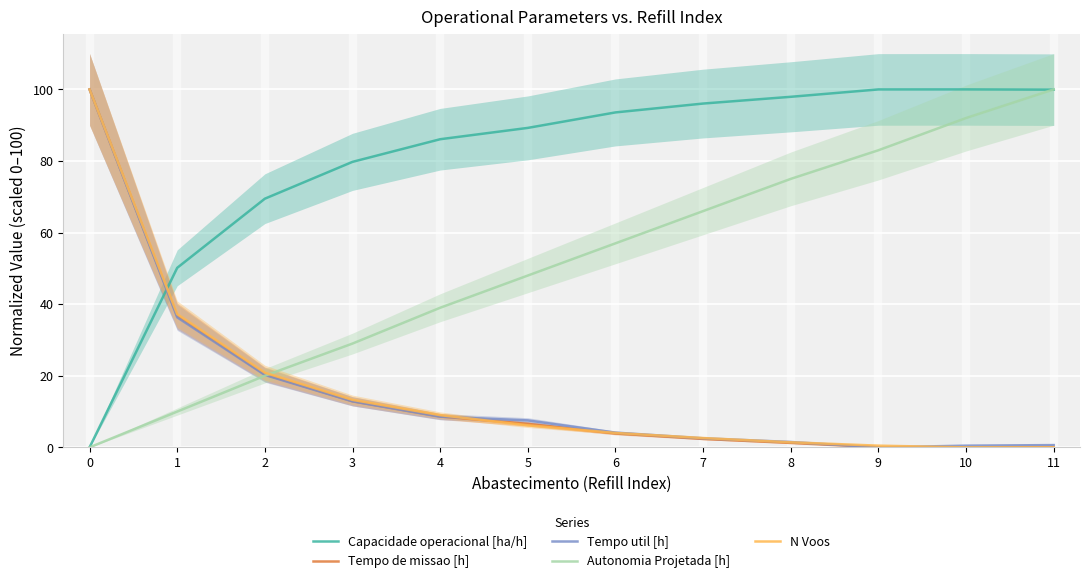

How many values in the Capacidade operacional [ha/h] series exceed 93?

6